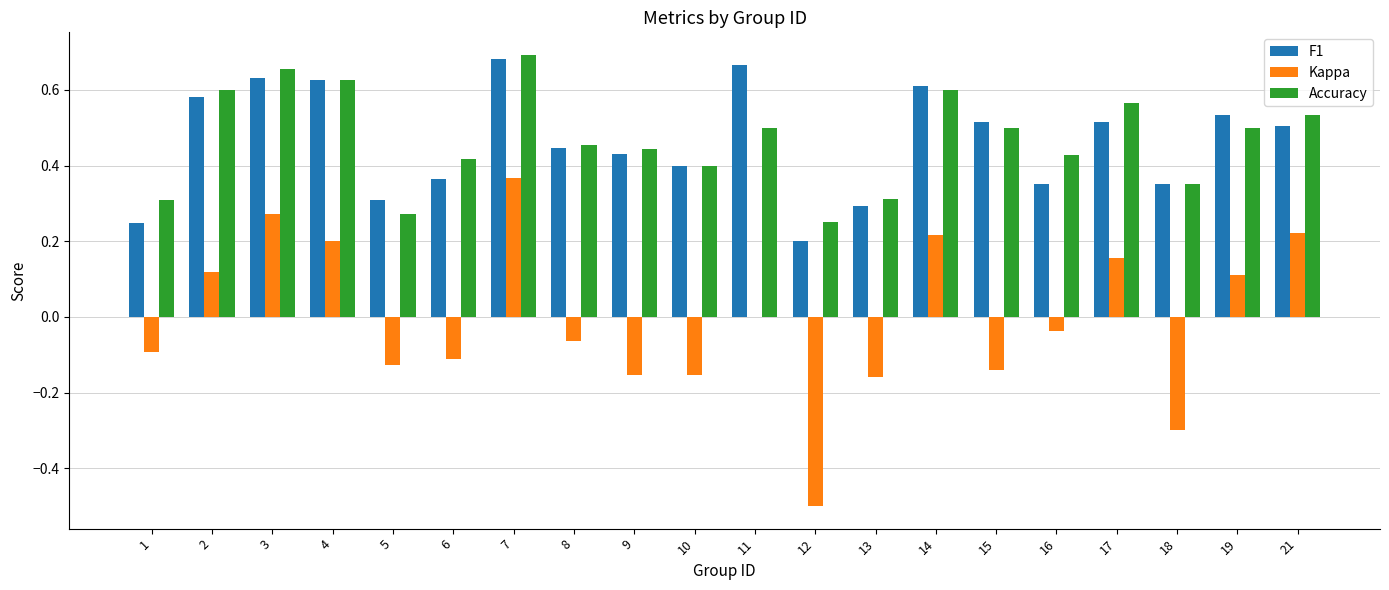

Is the value of F1 at 14 greater than the value of Kappa at 21?

Yes